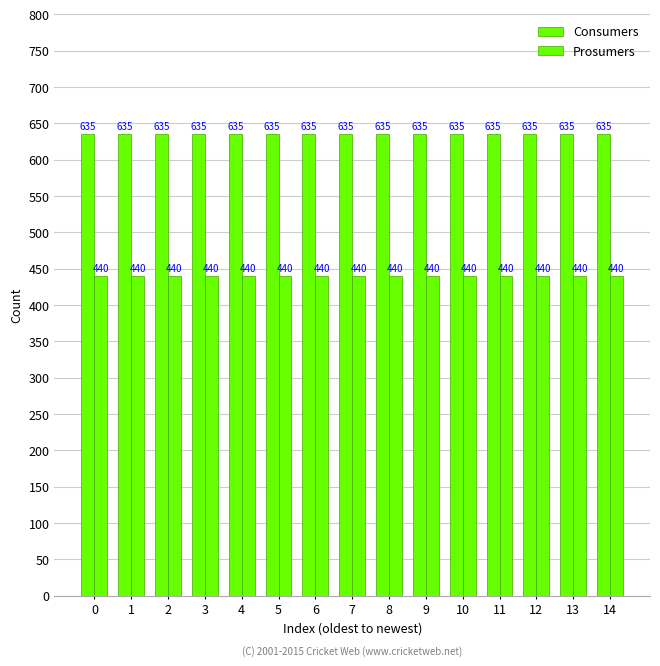

Is the value of Prosumers at 0 greater than the value of Consumers at 12?

No